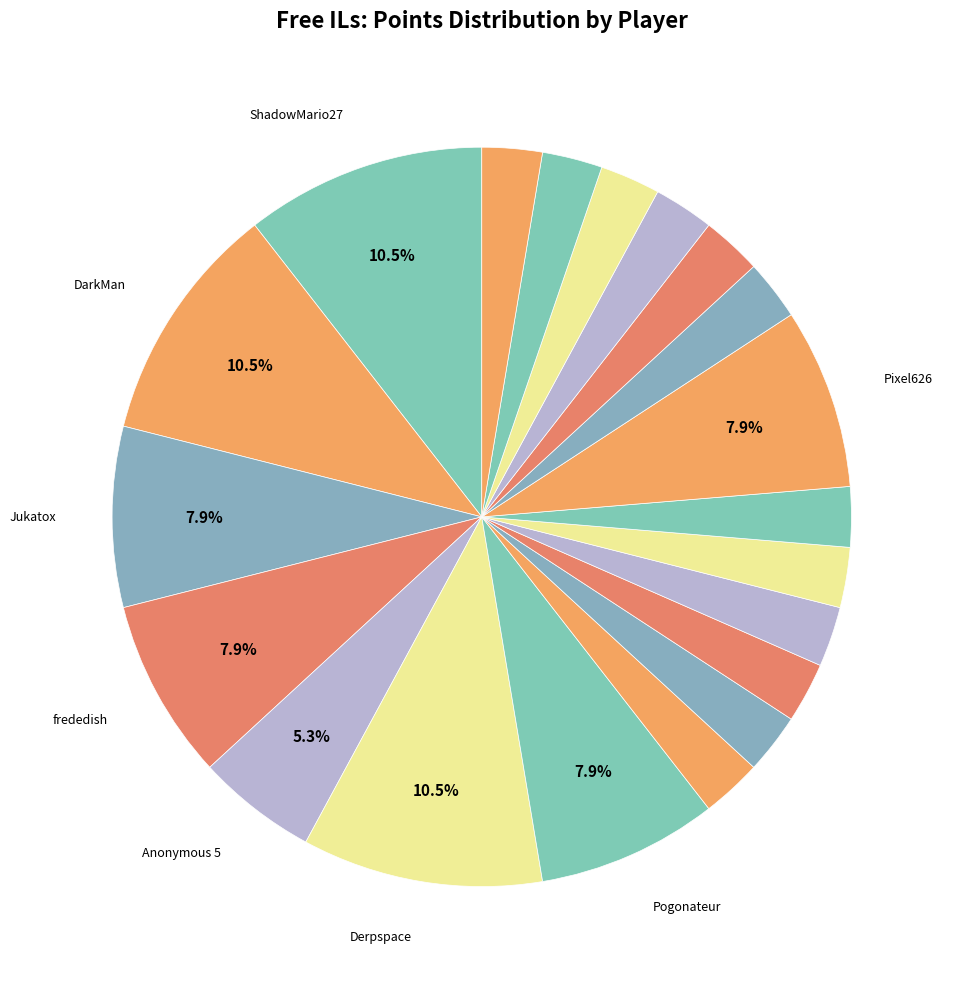

How many slices are in this pie chart?

20